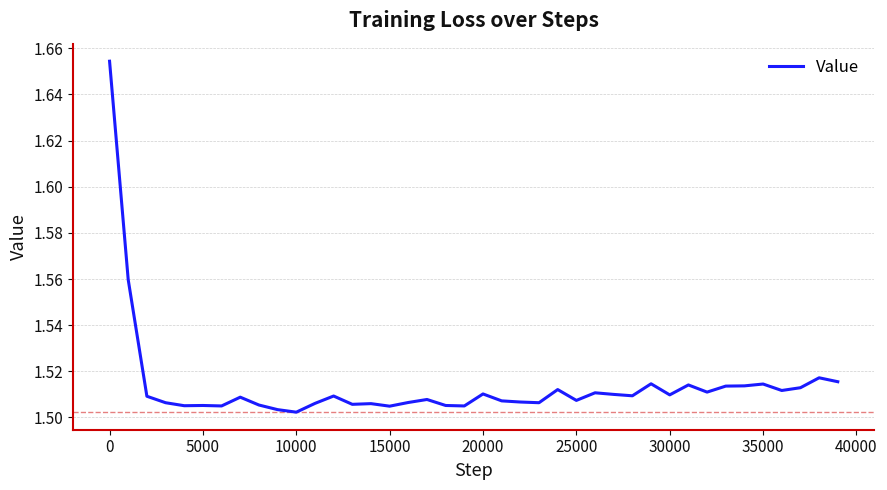

True or false: the data shows 0.4 at 5000.

False